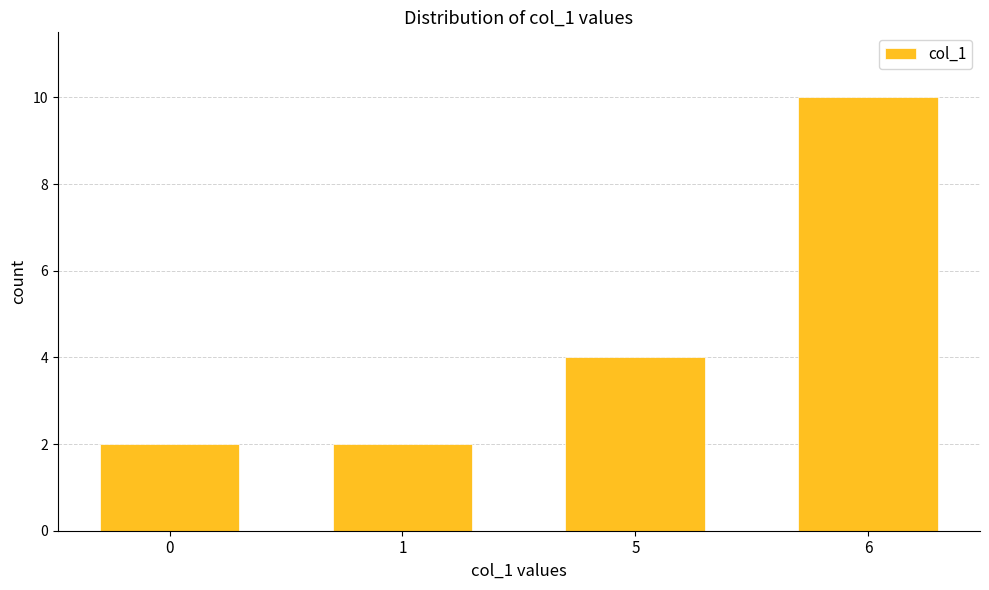

What is the smallest value displayed?

2